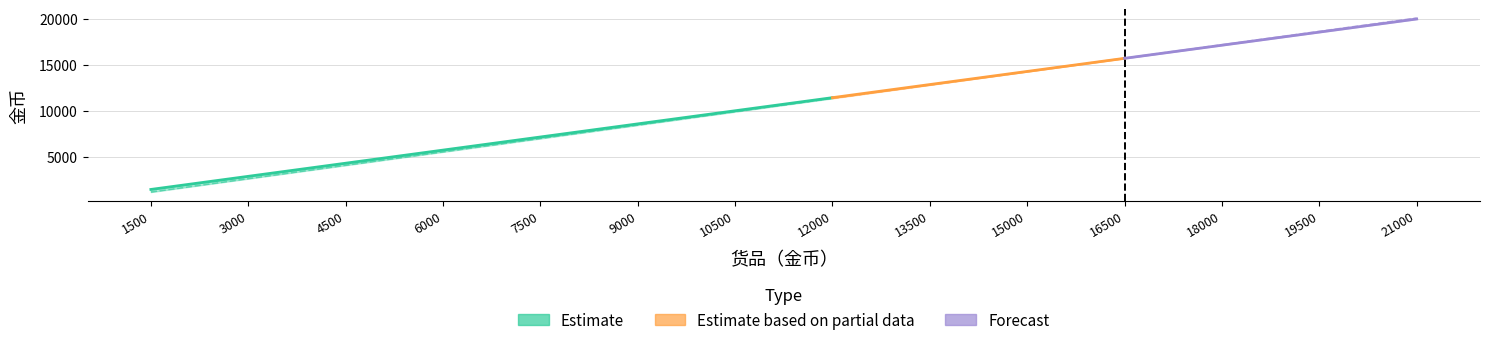

What is the difference between the highest and lowest values at 15000?

12